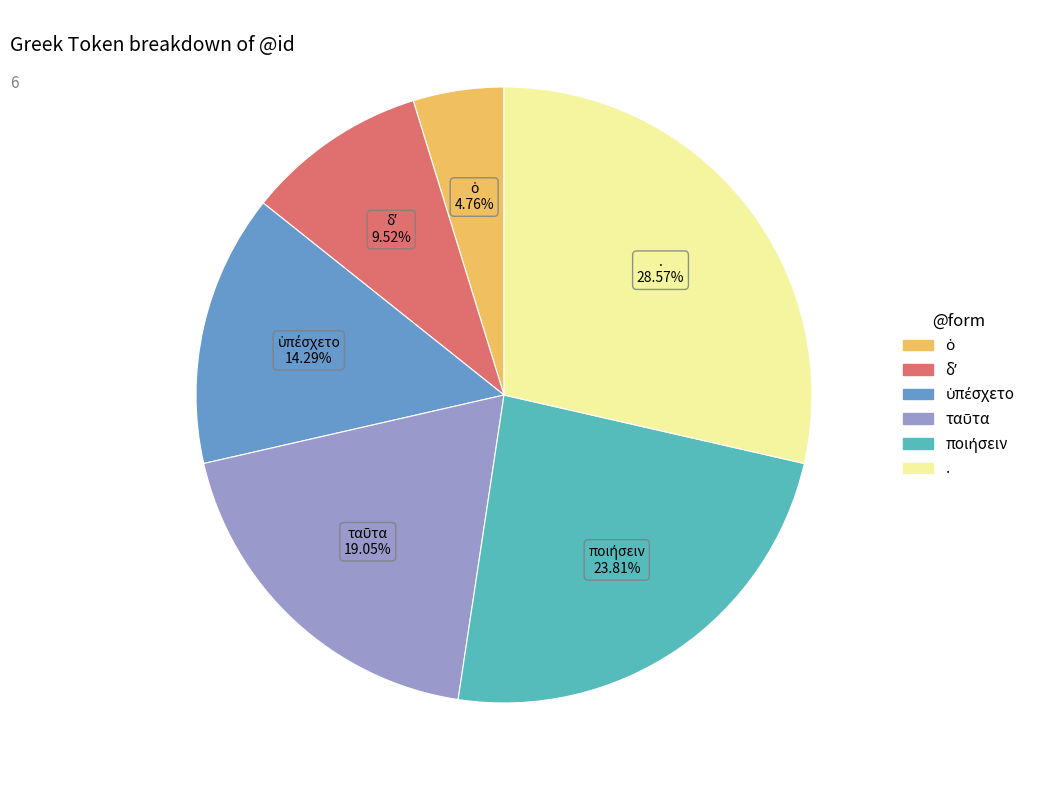

How many slices are in this pie chart?

6